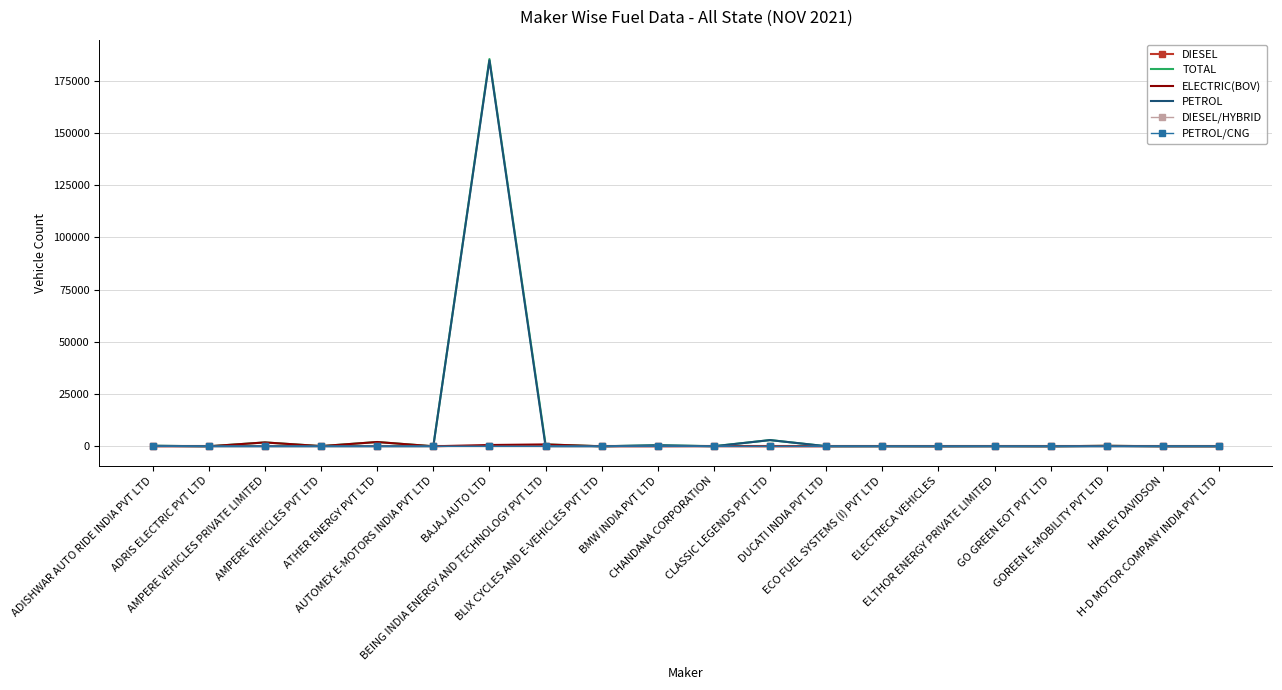

What is the label of the 13th point from the right?

BEING INDIA ENERGY AND TECHNOLOGY PVT LTD